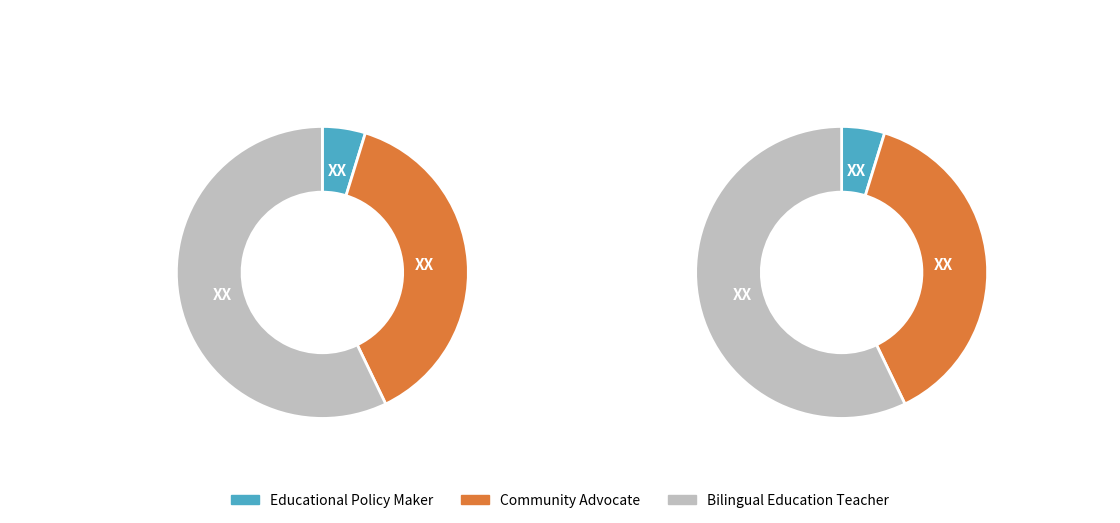

Is the sum of Community Advocate and Bilingual Education Teacher greater than half?

Yes